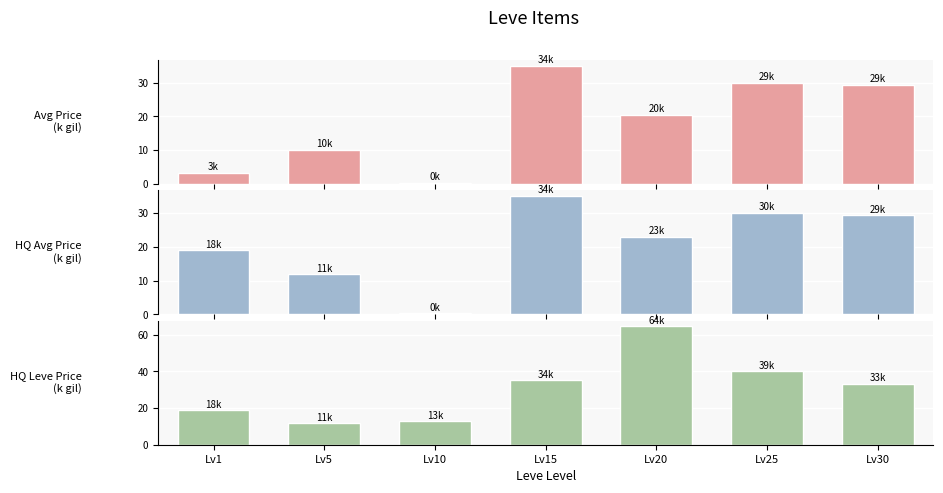

What is the total value across all series at Lv20?

107.9